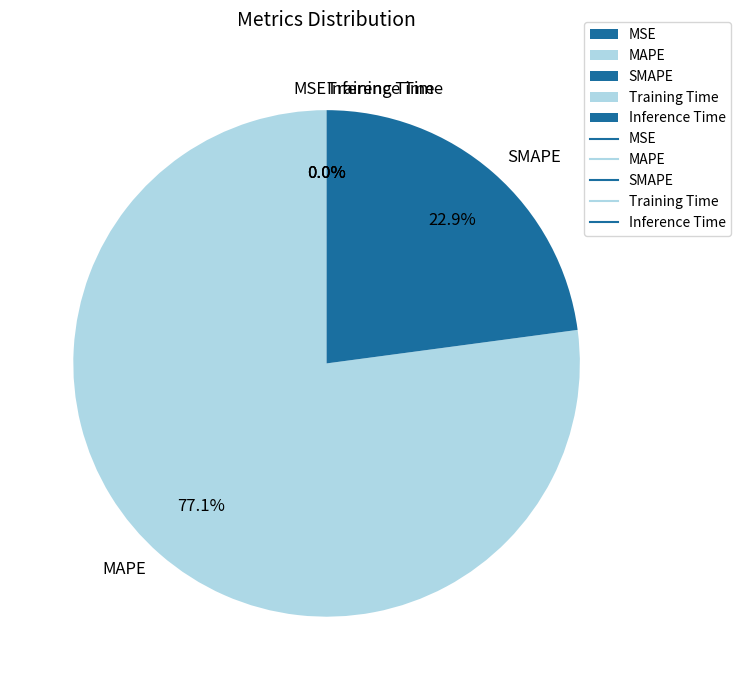

Which category accounts for the majority?

MAPE